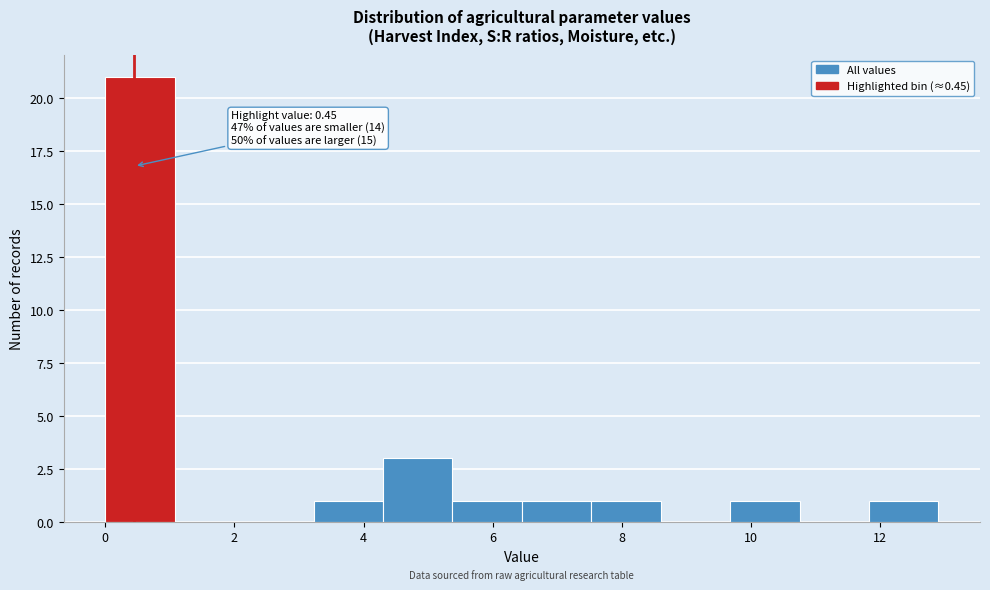

Which range on the x-axis has the tallest bar?

0.0 to 1.0